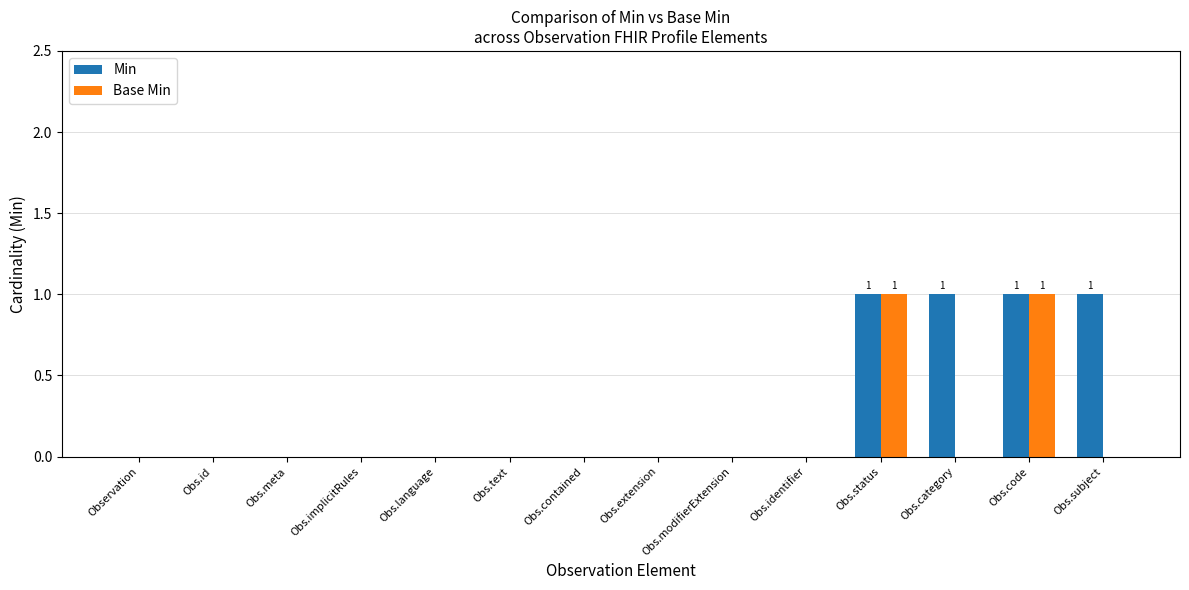

The Base Min series shows -1 at Obs.language. True or false?

False